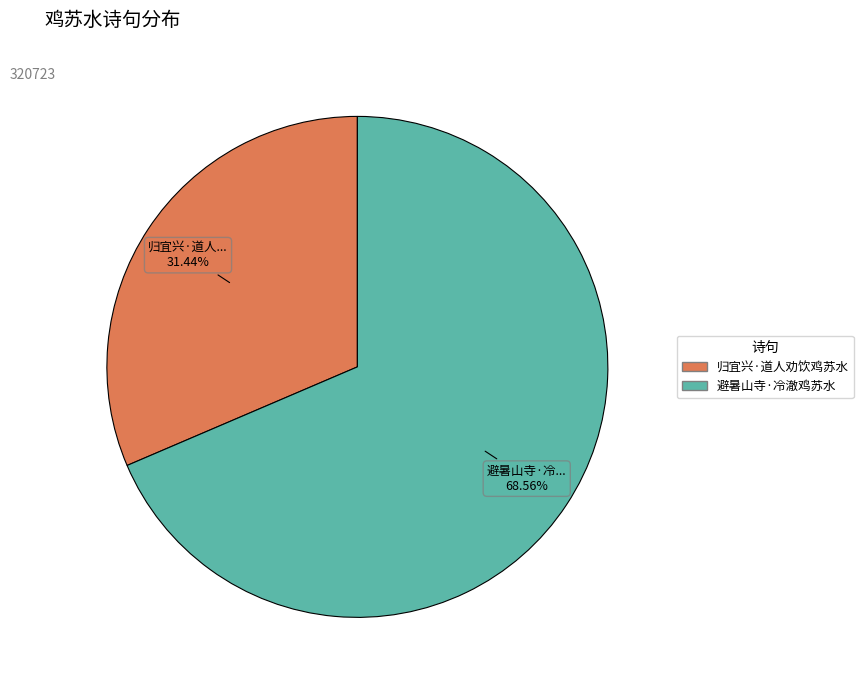

Is there a majority slice in this chart?

Yes